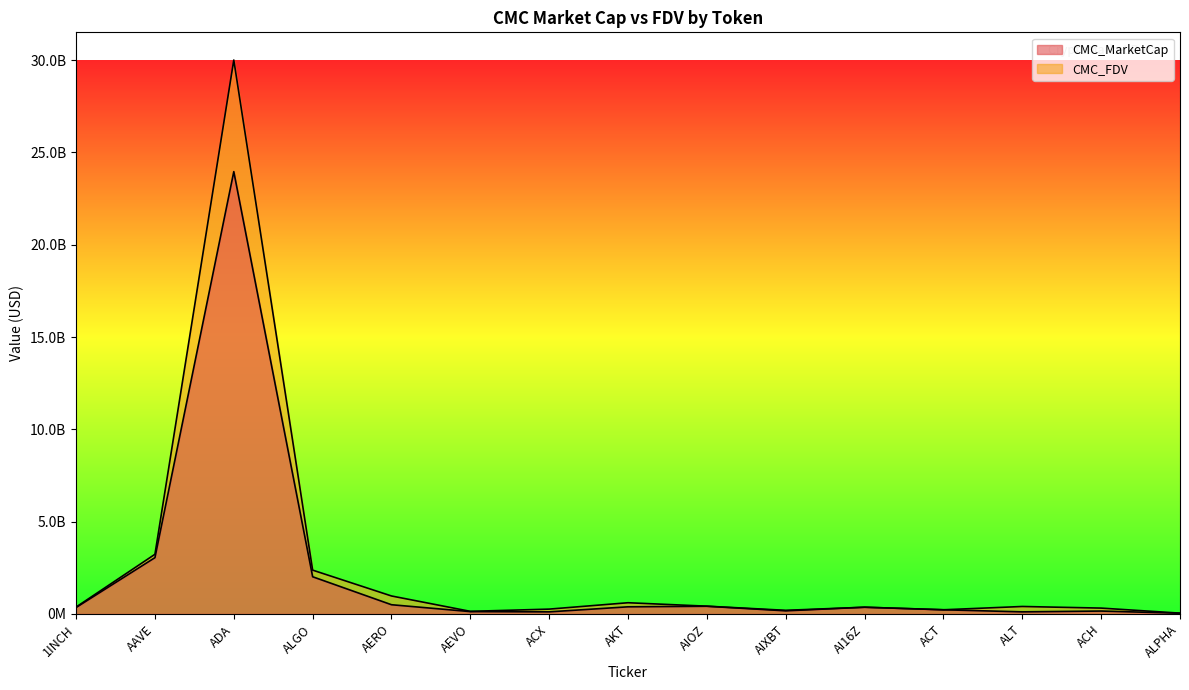

What is the label of the 8th point from the left?

AKT